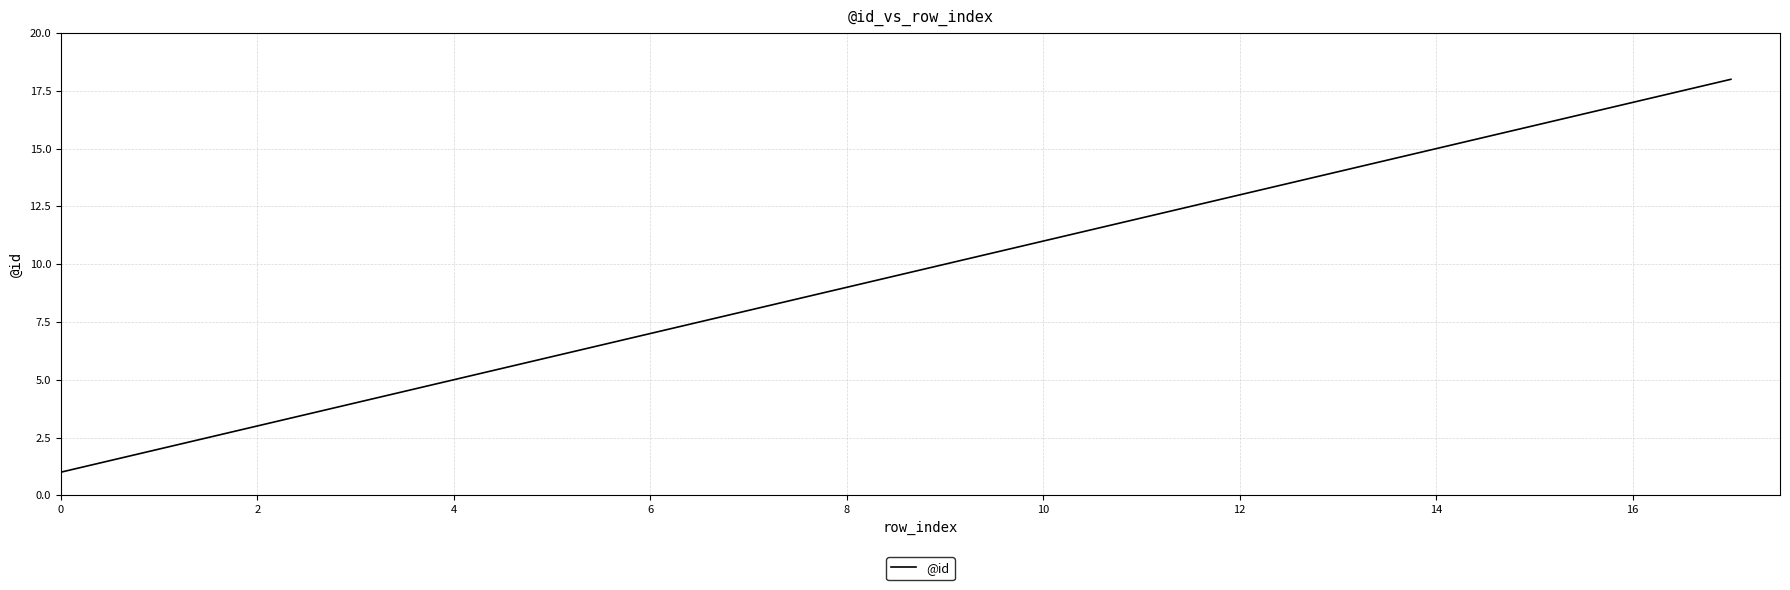

Does the chart display data point markers on the line(s)?

No